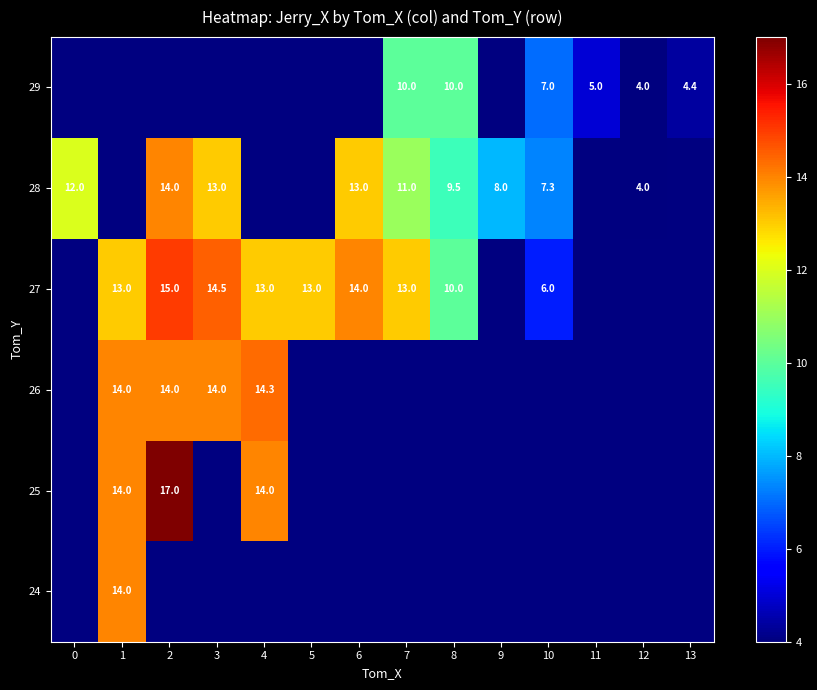

What is the greatest value displayed?

17.0